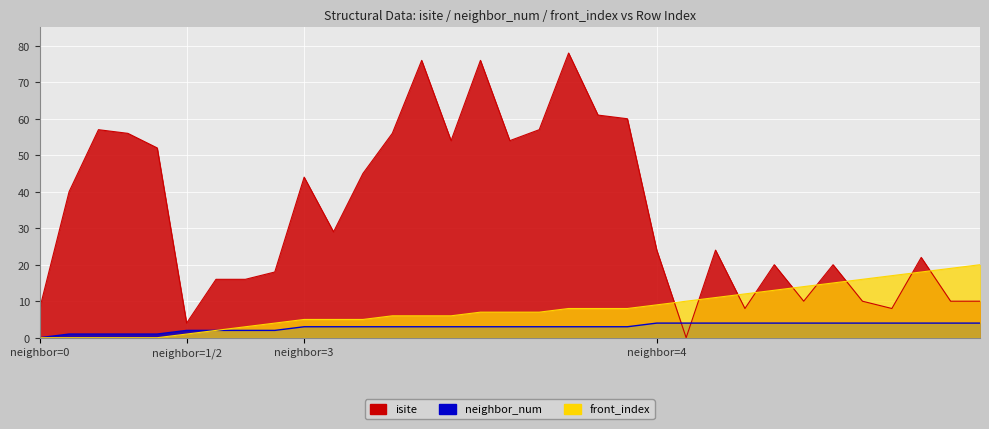

At how many categories does at least one series exceed 67?

3